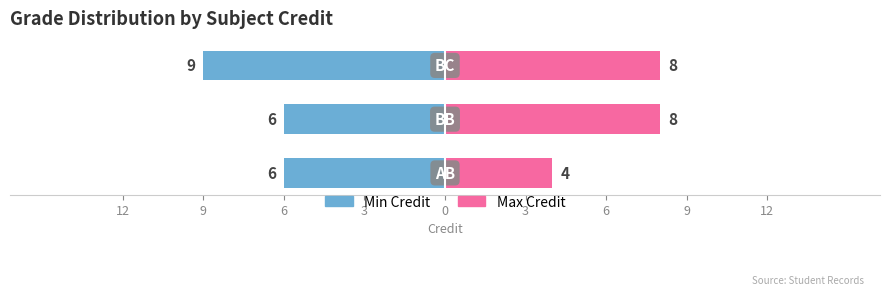

How many bars are there in total?

6